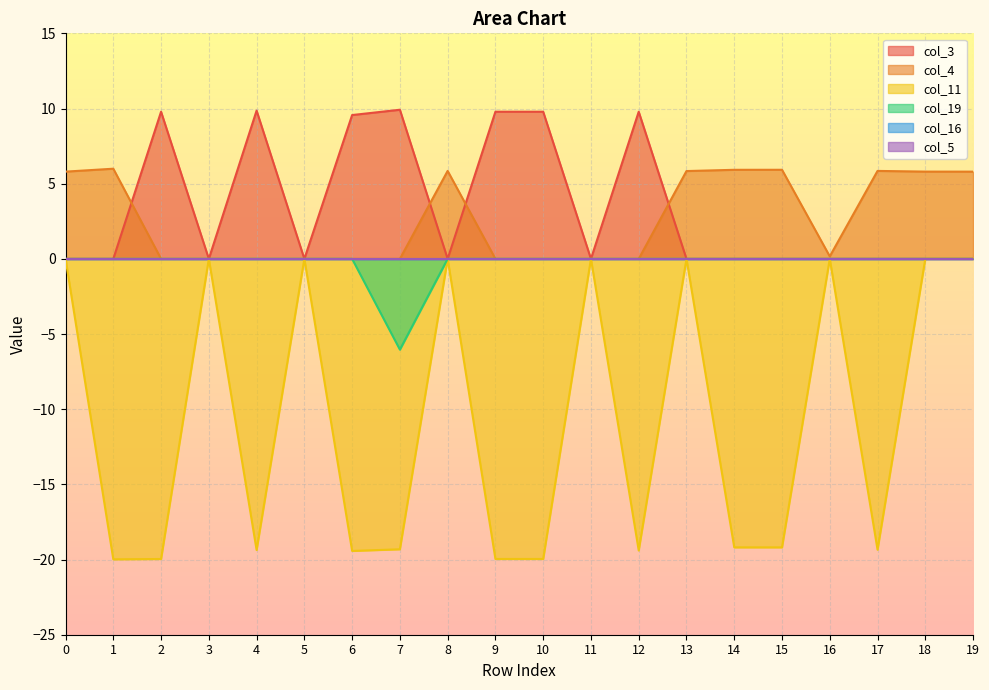

Reading left to right, extract all data points from this chart.

col_3: 0.0	0.0	9.8	0.0	9.9	0.0	9.6	9.9	0.0	9.8	9.8	0.0	9.8	0.0	0.0	0.0	0.0	0.0	0.0	0.0
col_4: 5.8	6.0	0.0	0.0	0.0	0.0	0.0	0.0	5.8	0.0	0.0	0.0	0.0	5.8	5.9	5.9	0.2	5.8	5.8	5.8
col_11: 0.0	-20.0	-20.0	0.0	-19.4	0.0	-19.4	-19.3	0.0	-20.0	-20.0	0.0	-19.4	0.0	-19.2	-19.2	0.0	-19.3	0.0	0.0
col_19: 0.0	0.0	0.0	0.0	0.0	0.0	0.0	-6.0	0.0	0.0	0.0	0.0	0.0	0.0	0.0	0.0	0.0	0.0	0.0	0.0